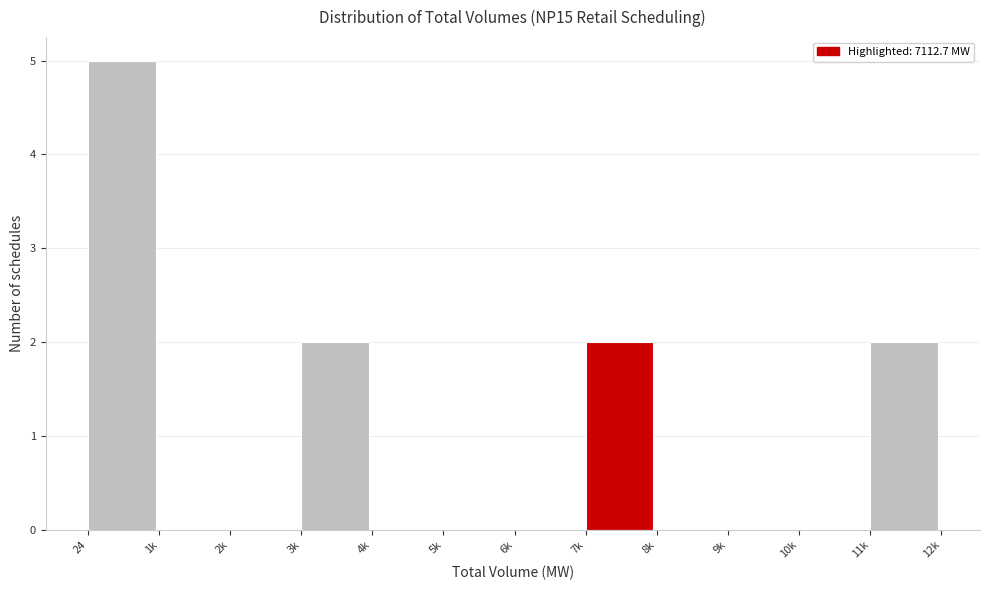

Reading right to left, what are all the values shown in this chart?

11k=2	10k=0	9k=0	8k=0	7k=2	6k=0	5k=0	4k=0	3k=2	2k=0	1k=0	24=5